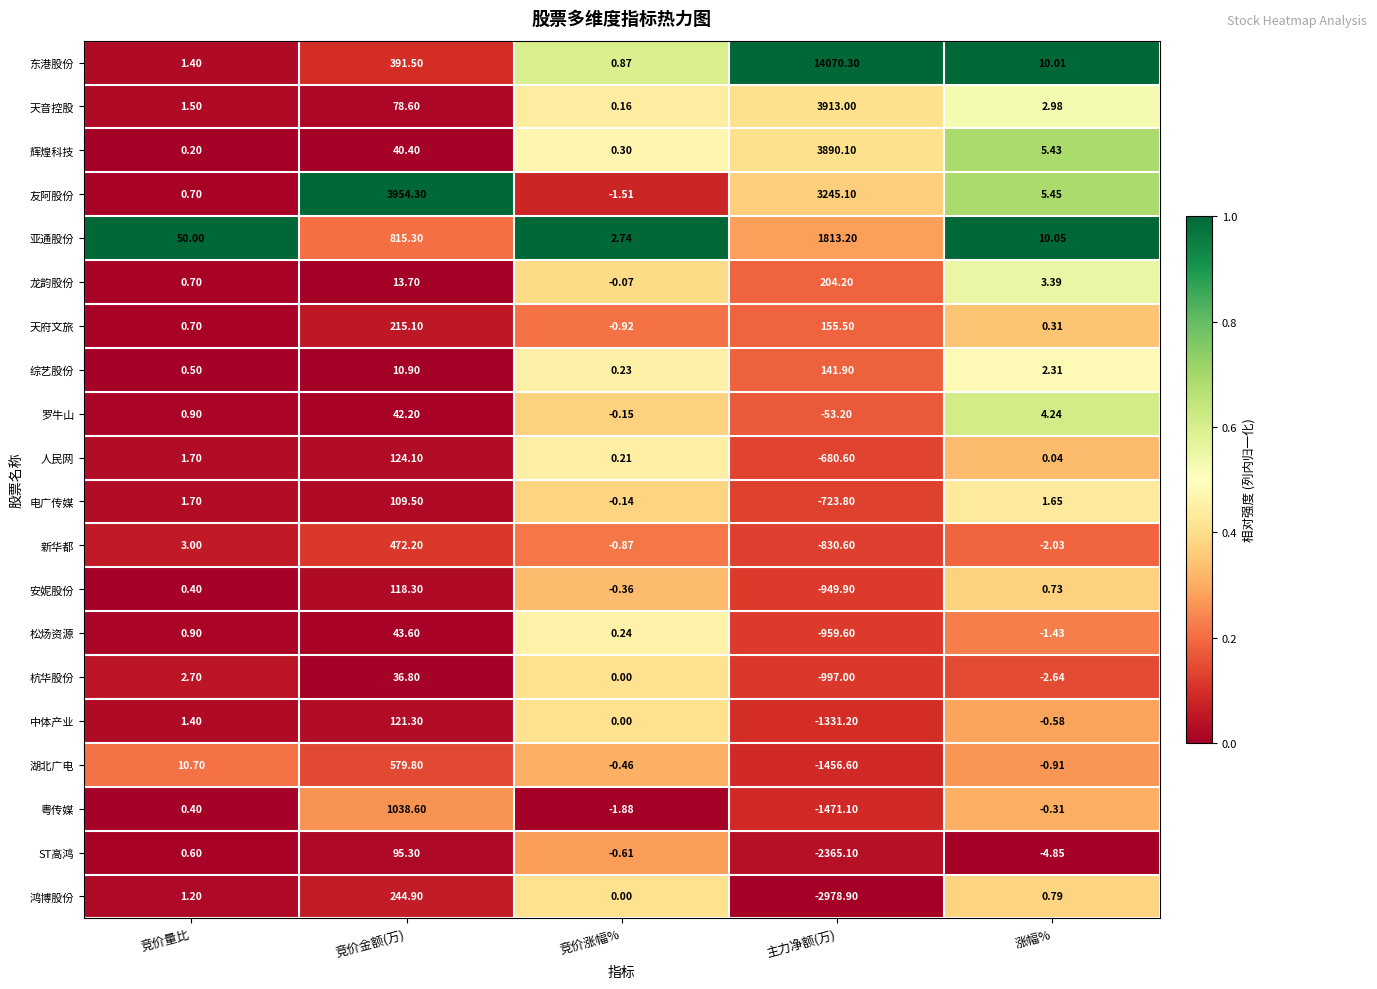

Which series has the largest range (max minus min)?

东港股份